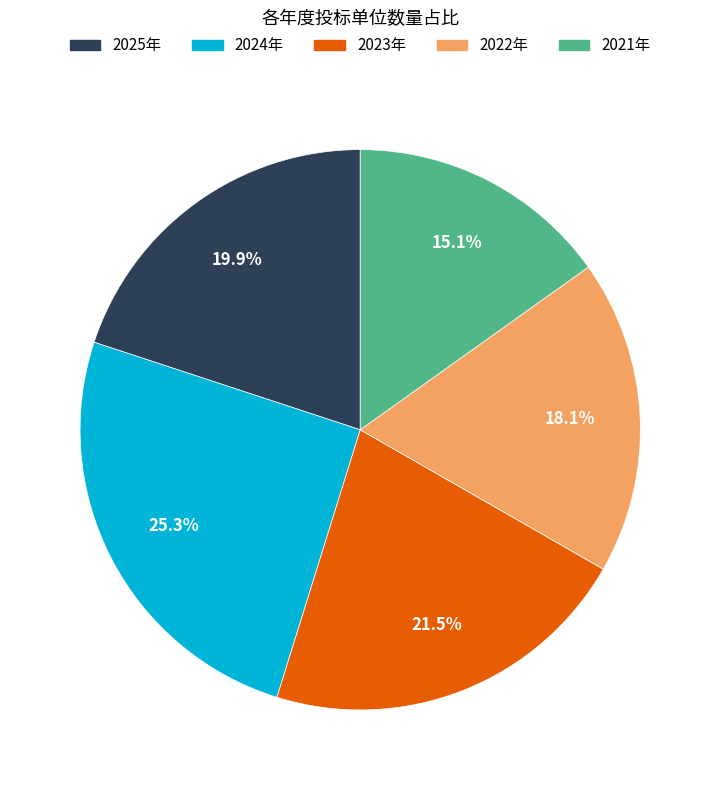

To the nearest percent, what percentage of the pie is 2021年?

15%